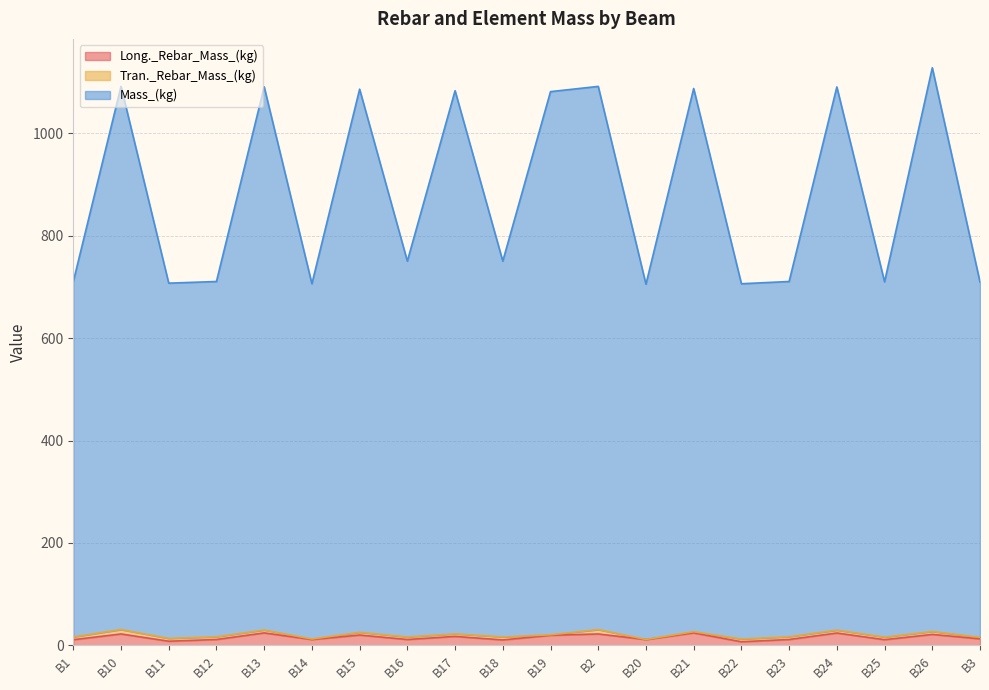

Where is the first local maximum for Mass_(kg)?

B10